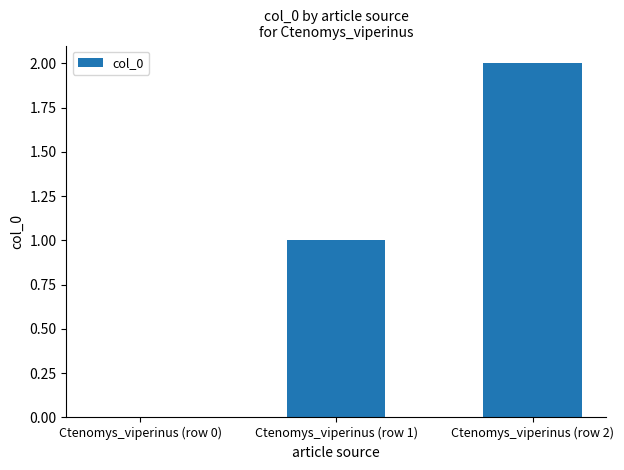

True or false: the data shows 0 at Ctenomys_viperinus (row 1).

False